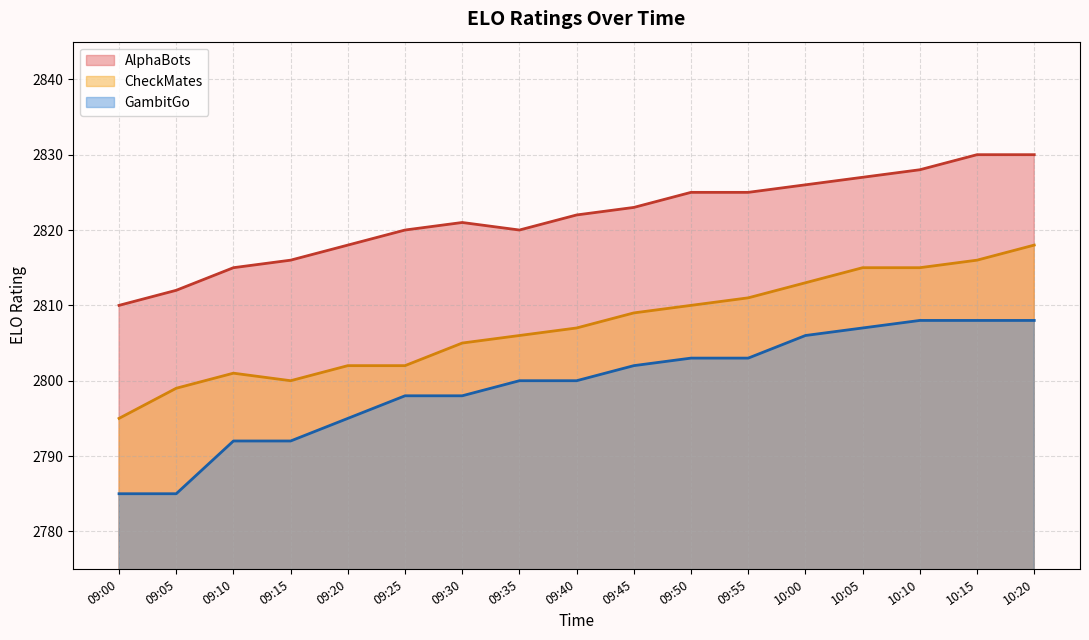

Is the value of AlphaBots at 09:00 greater than the value of CheckMates at 09:25?

Yes